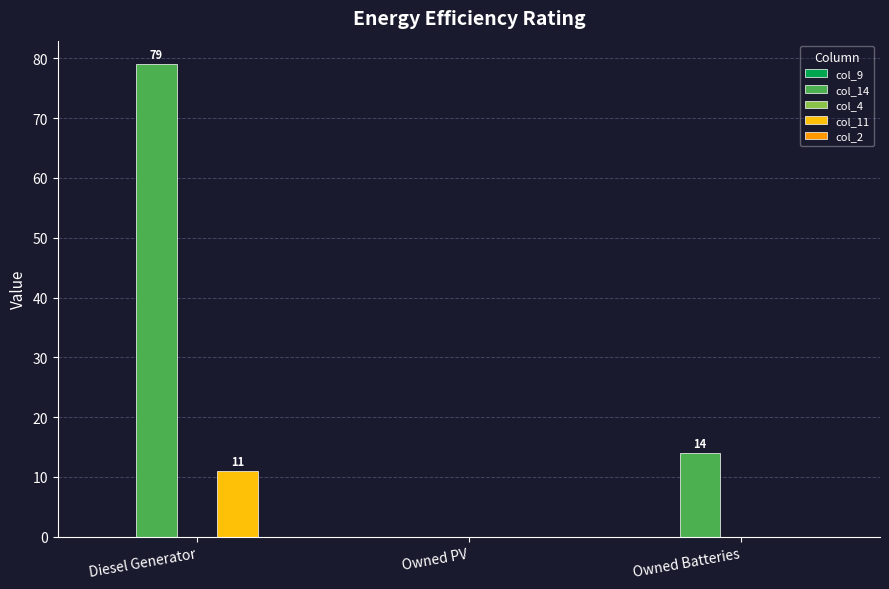

Between Diesel Generator and Owned PV, which series saw the biggest shift?

col_14